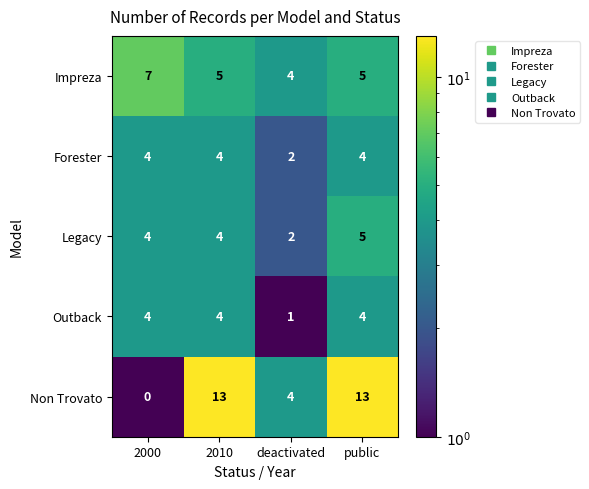

Where is Outback nearest to the value 2?

deactivated